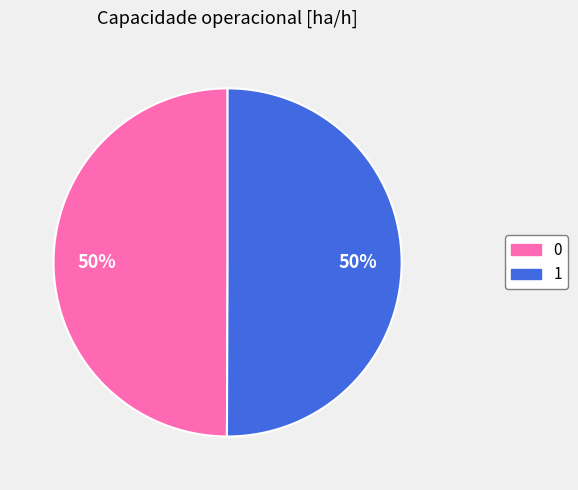

Do 1 and 0 together represent more than half of the pie?

Yes